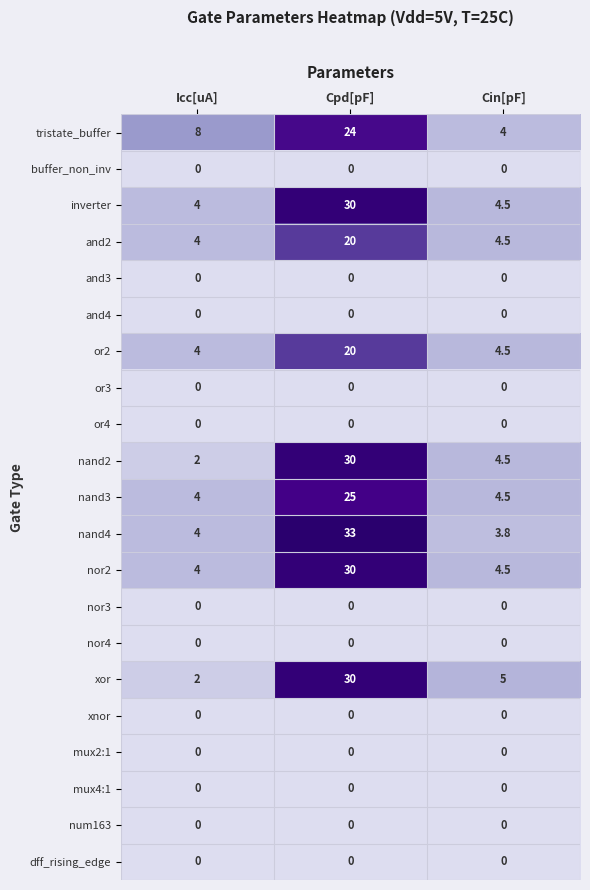

At how many categories does at least one series exceed 12?

1